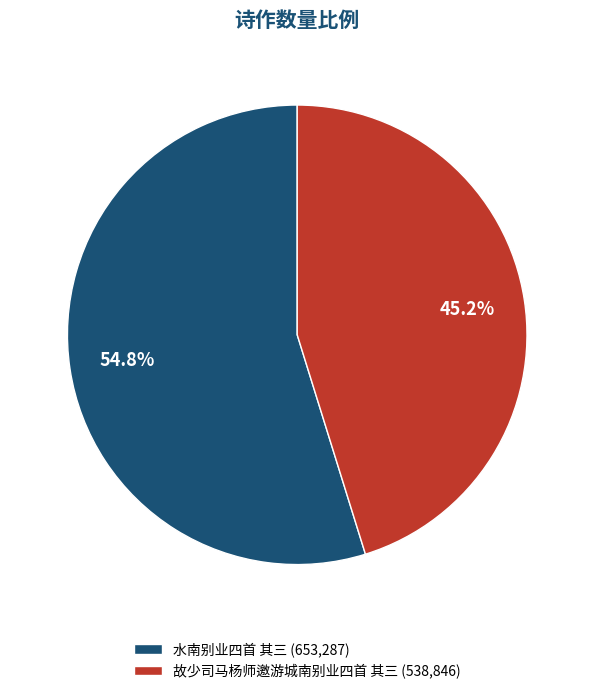

Rank the categories by value from lowest to highest.

故少司马杨师邀游城南别业四首 其三, 水南别业四首 其三